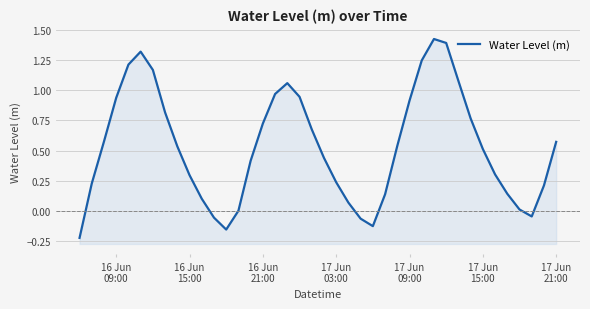

How many interior local valleys (lower than both neighbors) does the data have?

3